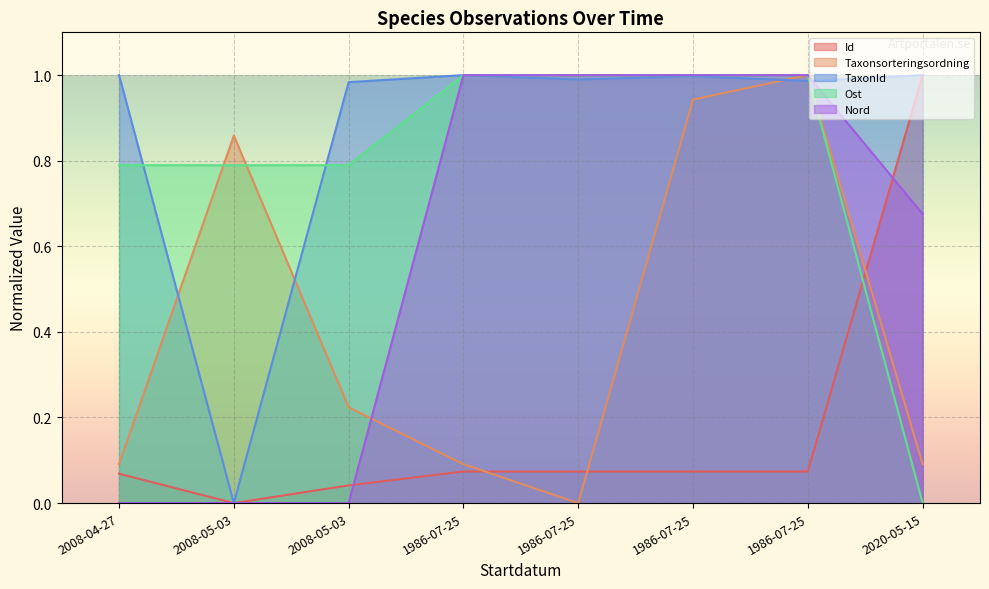

Reading right to left, extract all data points from this chart.

Id: 2020-05-15=1.0	1986-07-25=0.1	1986-07-25=0.1	1986-07-25=0.1	1986-07-25=0.1	2008-05-03=0.0	2008-05-03=0.0	2008-04-27=0.1
Taxonsorteringsordning: 2020-05-15=0.1	1986-07-25=1.0	1986-07-25=0.9	1986-07-25=0.0	1986-07-25=0.1	2008-05-03=0.2	2008-05-03=0.9	2008-04-27=0.1
TaxonId: 2020-05-15=1.0	1986-07-25=1.0	1986-07-25=1.0	1986-07-25=1.0	1986-07-25=1.0	2008-05-03=1.0	2008-05-03=0.0	2008-04-27=1.0
Ost: 2020-05-15=0.0	1986-07-25=1.0	1986-07-25=1.0	1986-07-25=1.0	1986-07-25=1.0	2008-05-03=0.8	2008-05-03=0.8	2008-04-27=0.8
Nord: 2020-05-15=0.7	1986-07-25=1.0	1986-07-25=1.0	1986-07-25=1.0	1986-07-25=1.0	2008-05-03=0.0	2008-05-03=0.0	2008-04-27=0.0